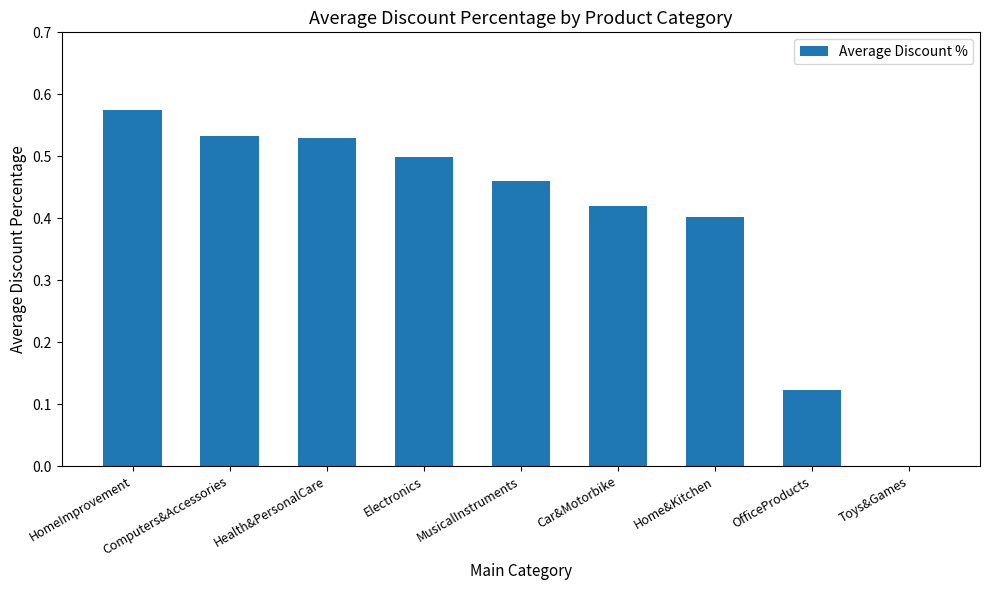

At which category does the chart reach its peak across all series?

HomeImprovement